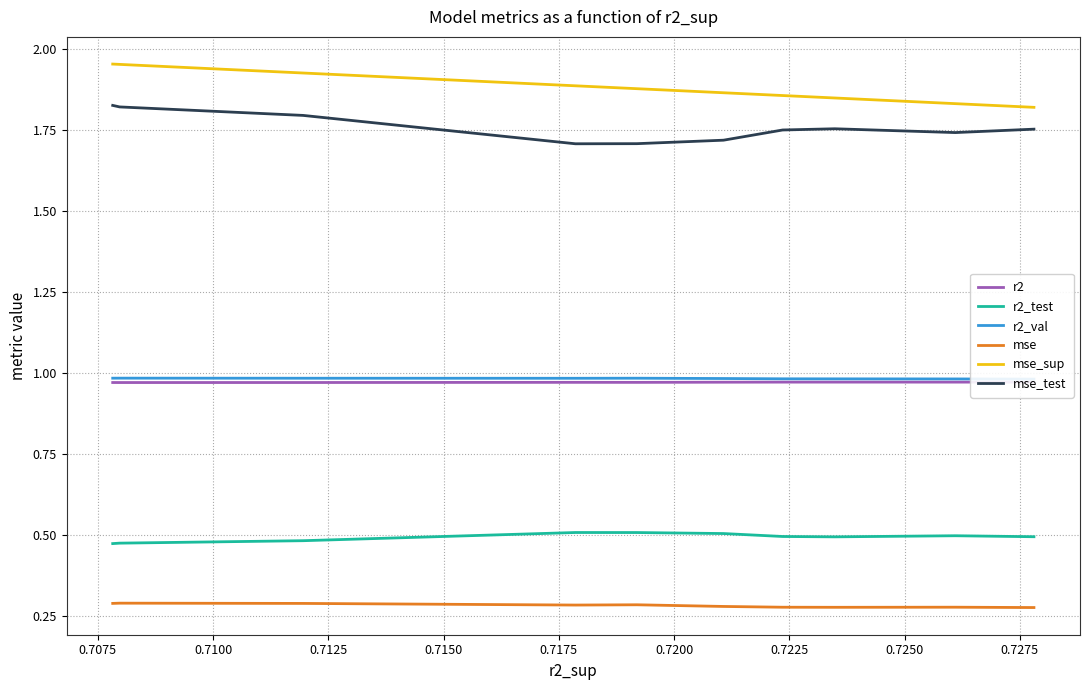

Rank the series by their maximum value, from lowest to highest.

mse, r2_test, r2, r2_val, mse_test, mse_sup